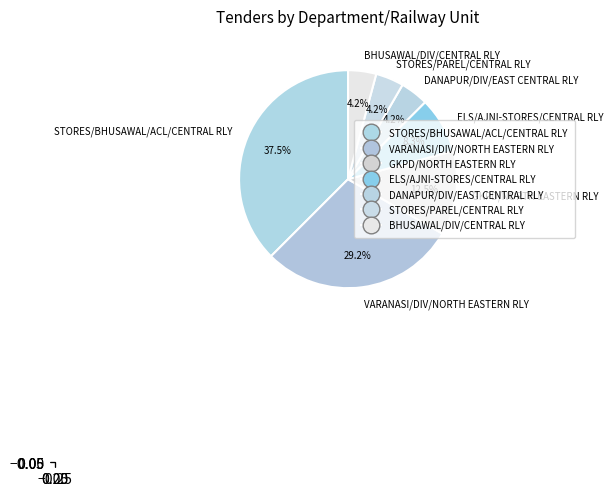

What is the ratio of the value at BHUSAWAL/DIV/CENTRAL RLY to the value at STORES/BHUSAWAL/ACL/CENTRAL RLY?

0.1